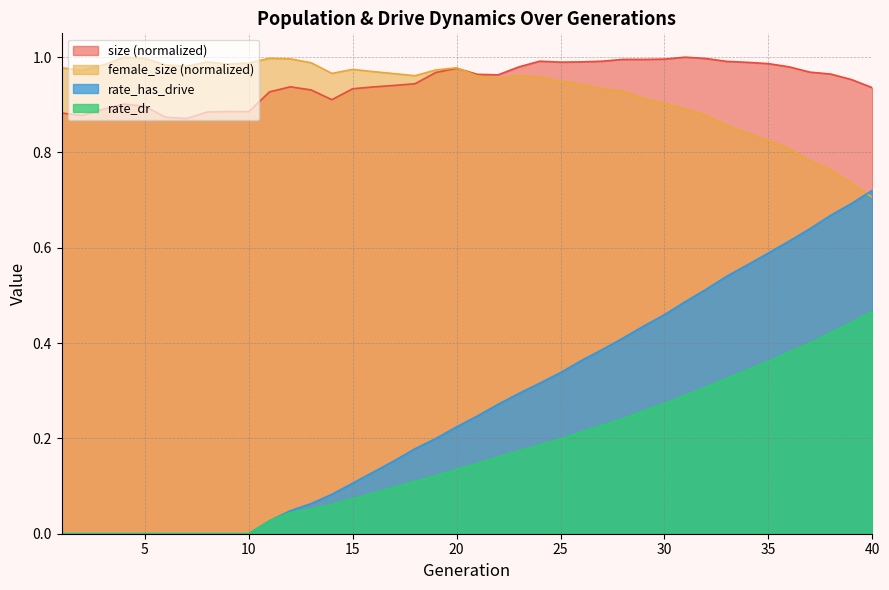

At which category does size reach its first local peak?

4